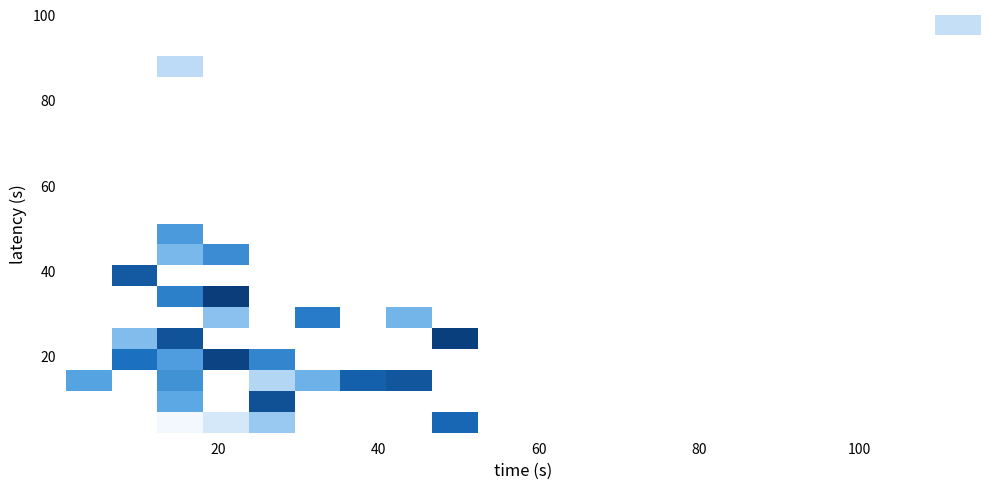

What is the maximum value shown in the chart?

21366.0